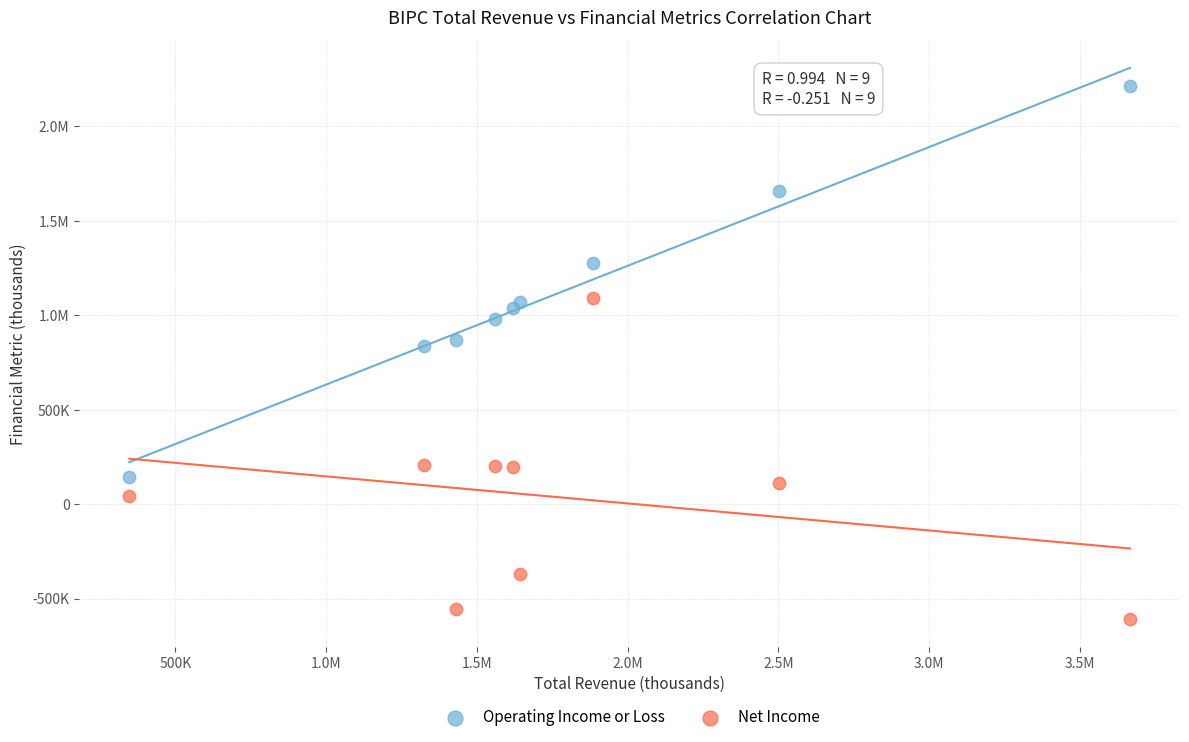

What are all the series names shown in the legend?

Operating Income or Loss, Net Income